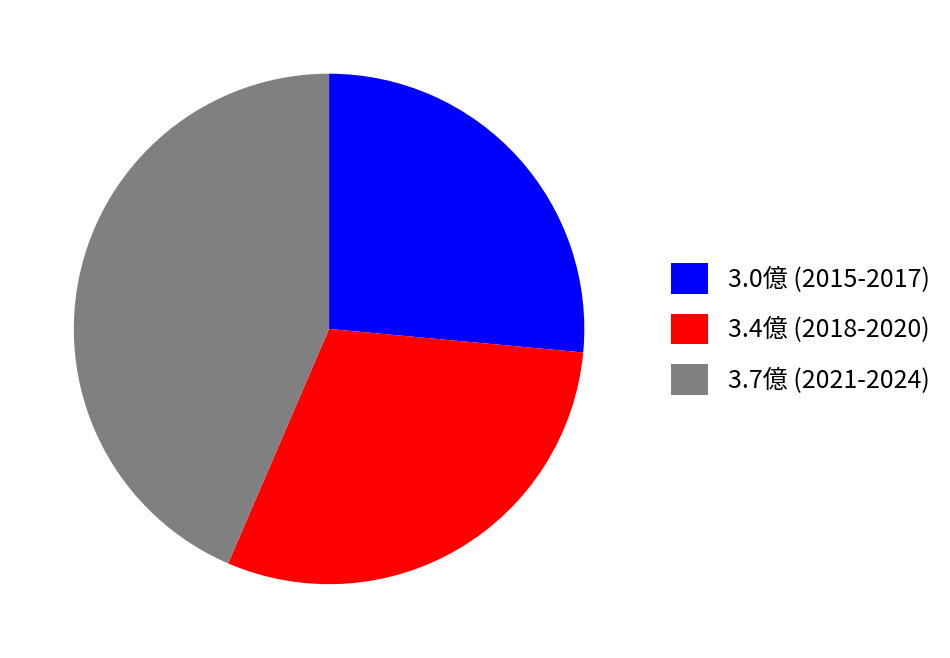

Which slice is the smallest?

3.0億 (2015-2017)